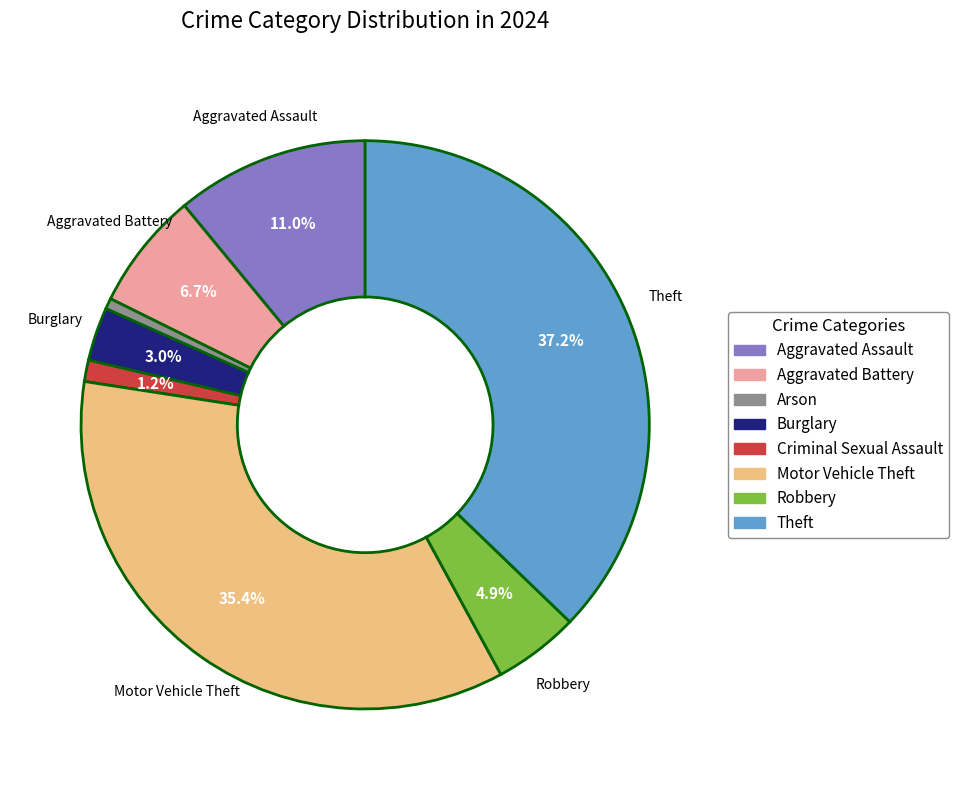

Is there any slice that represents more than half of the pie?

No